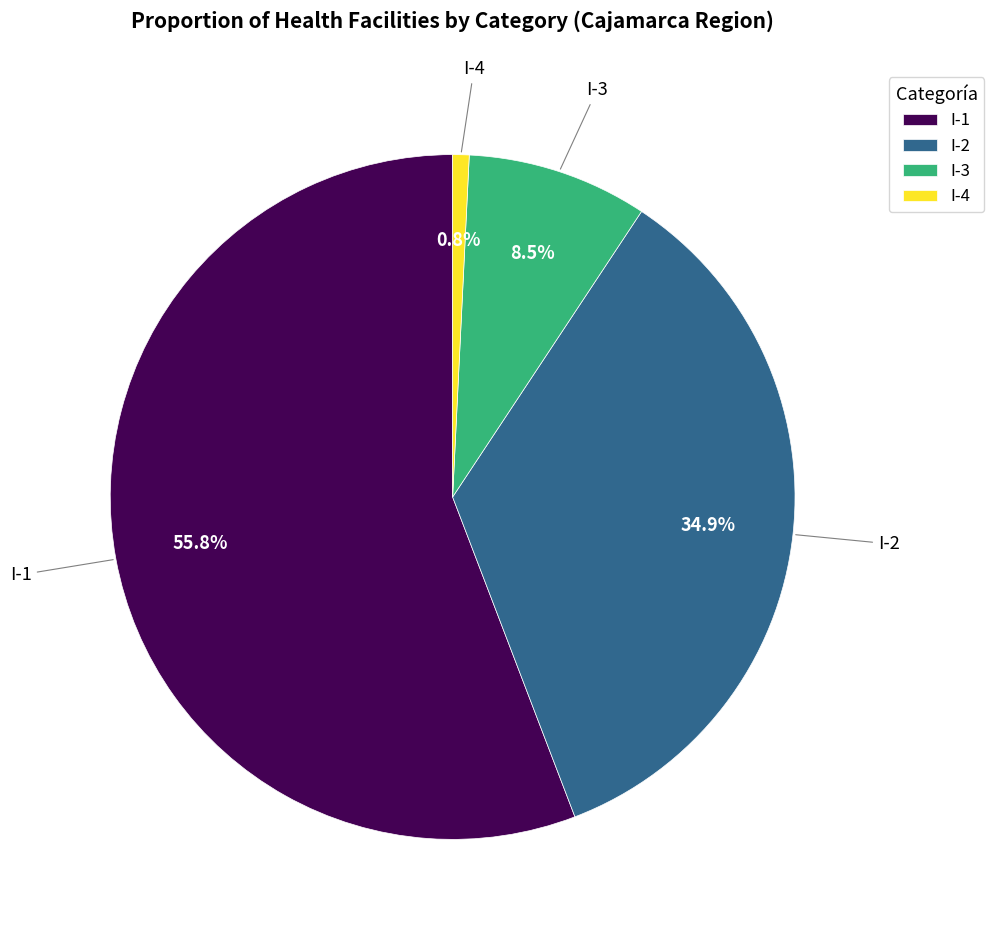

Is I-4 the majority of the pie?

No